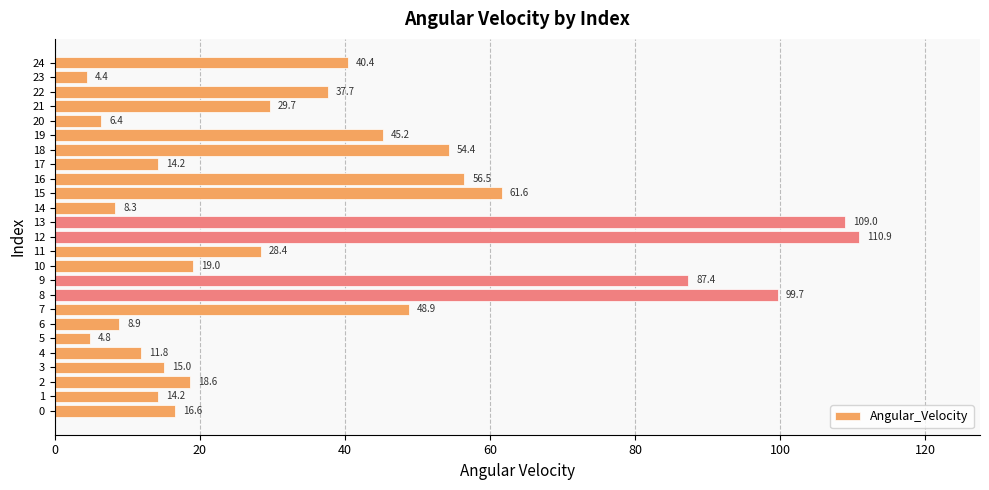

The chart shows a value of 29.7 at 21. True or false?

True